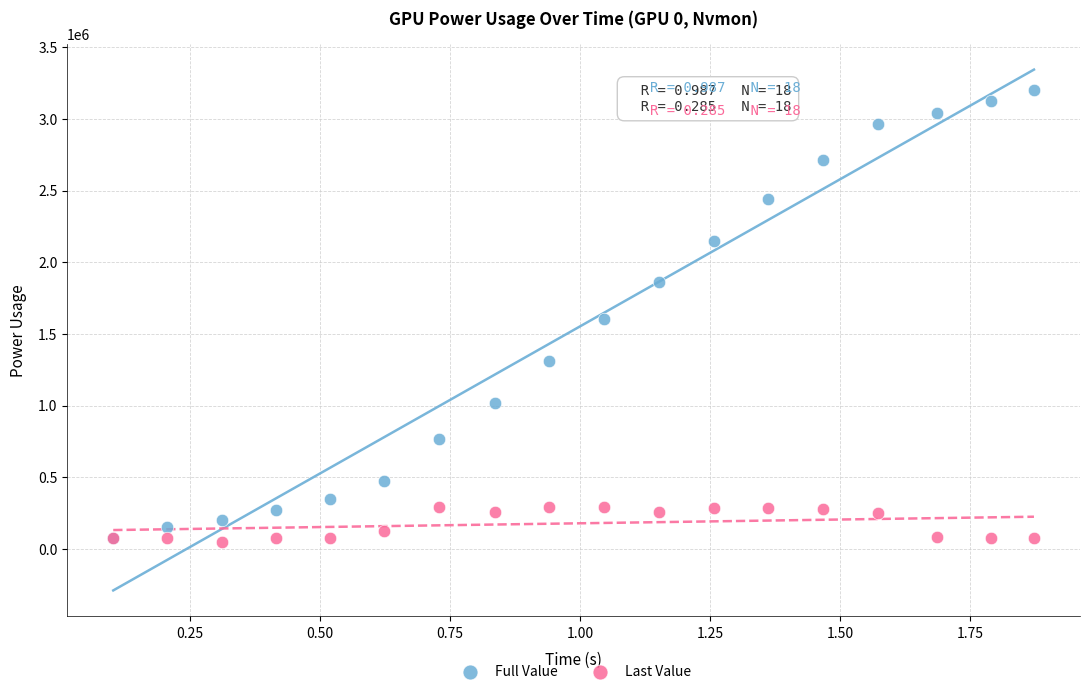

What are all the series names shown in the legend?

Full Value, Last Value